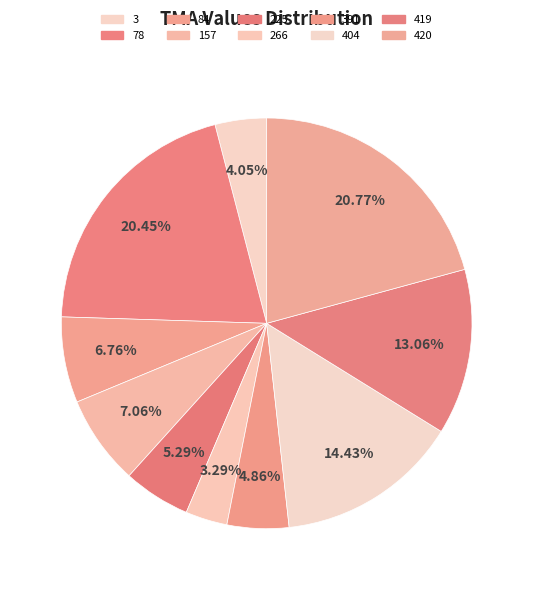

How many segments does this pie chart have?

10